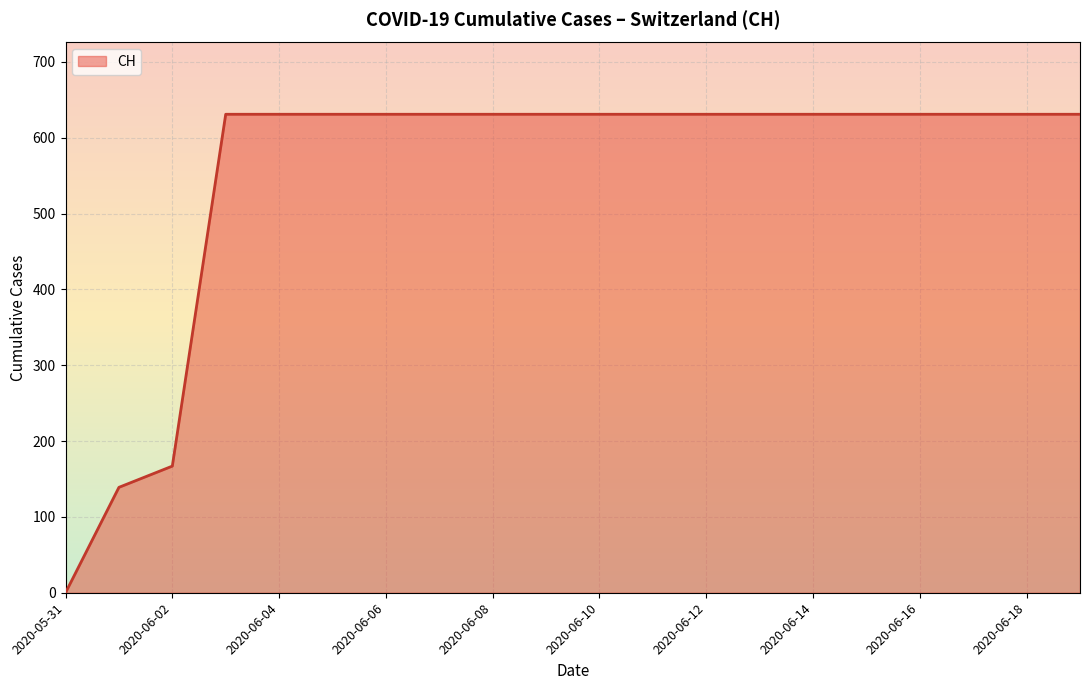

What is the difference between the maximum and minimum values?

631